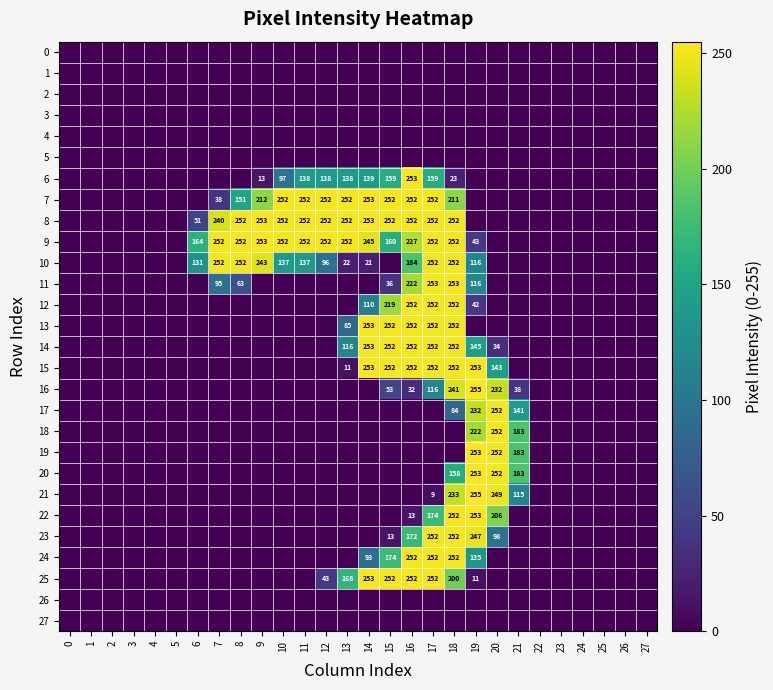

The 12 series shows 110 at 14. True or false?

True